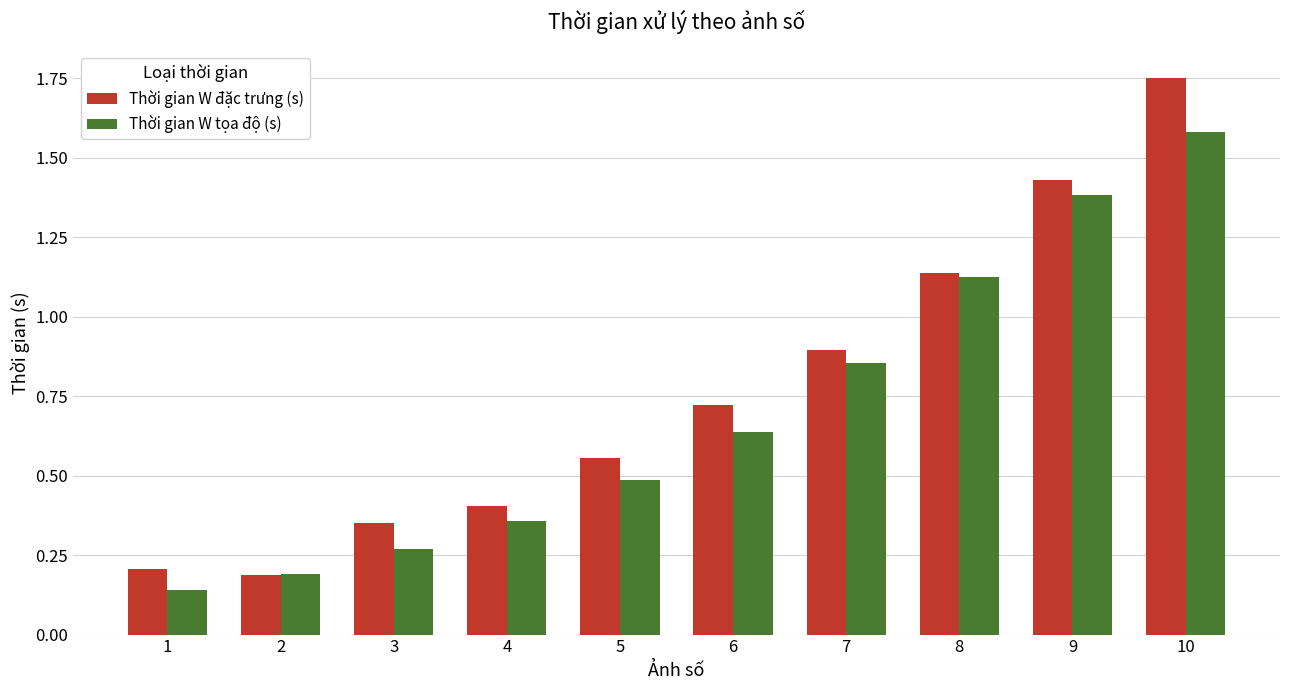

The value of Thời gian W đặc trưng (s) at 5 is 0.3. True or false?

False